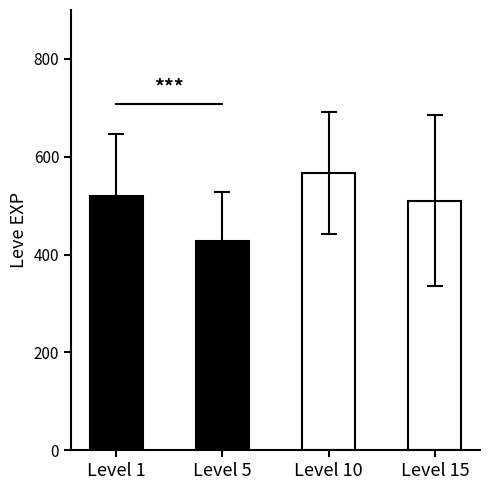

What is the sum of all values?

2025.0